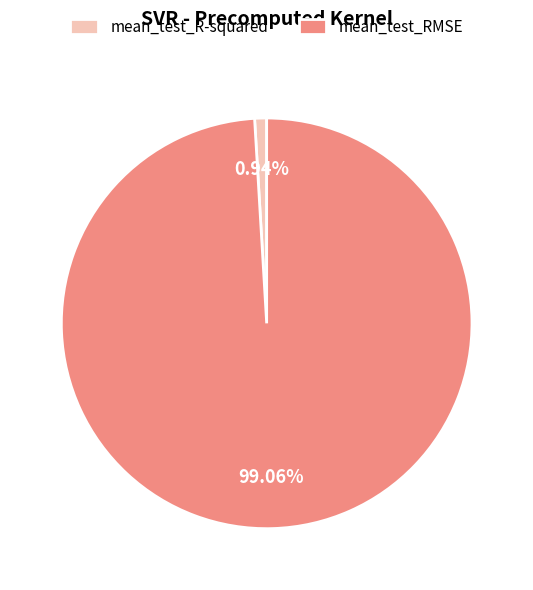

Which category has the biggest portion of the pie?

mean_test_RMSE